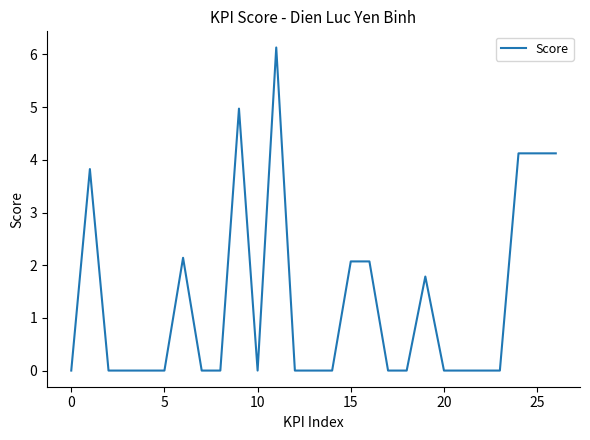

What is the difference between the maximum and minimum values?

6.1